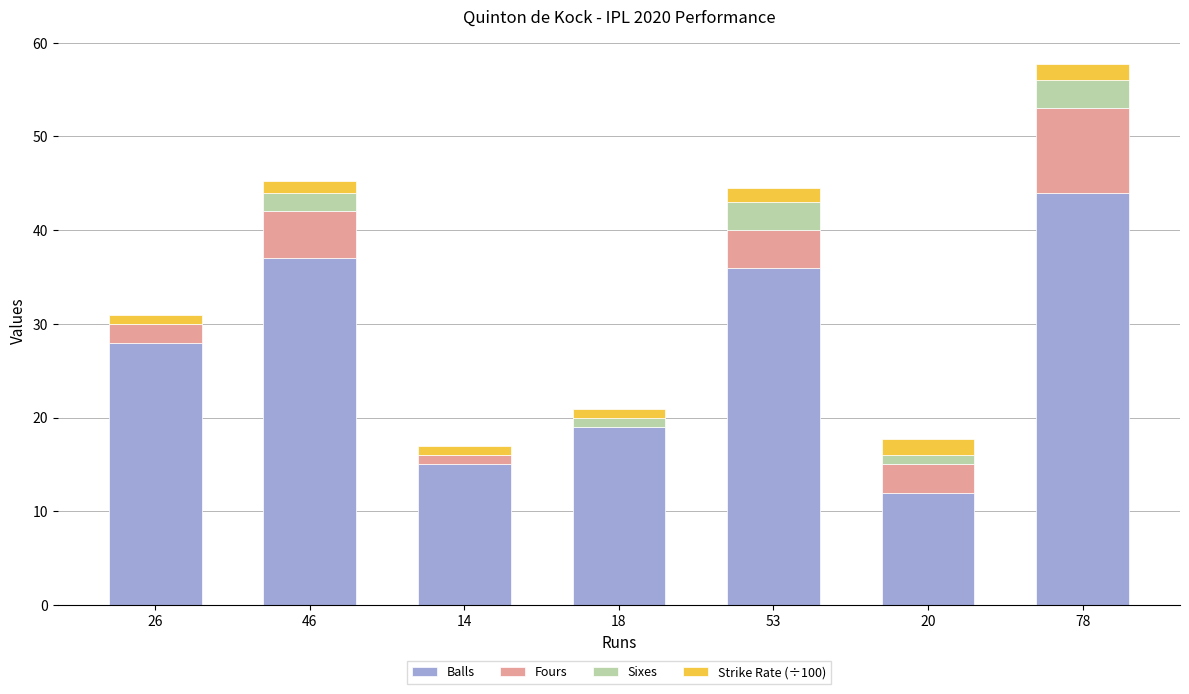

The Balls series shows 28.0 at 26. True or false?

True